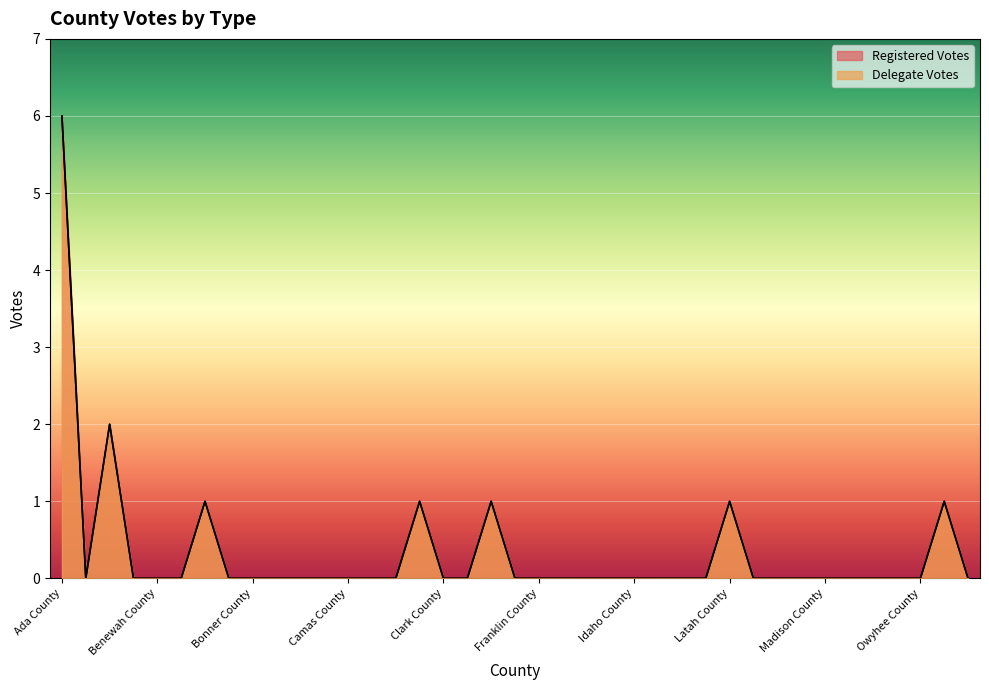

Between Caribou County and Latah County, which series saw the biggest shift?

Registered Votes